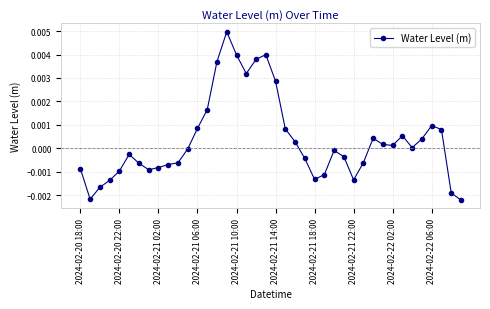

True or false: the data has more than 2 interior local peaks.

True